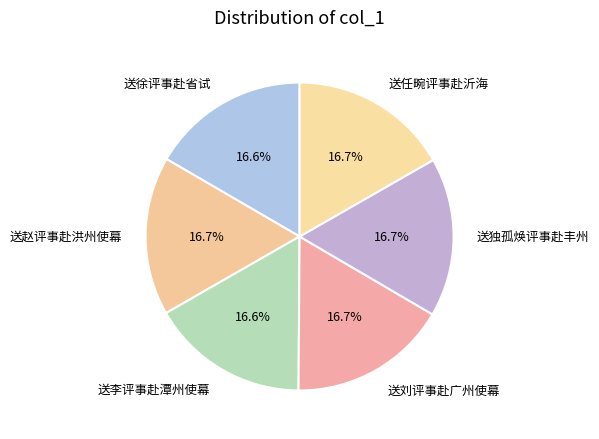

Is 送刘评事赴广州使幕 the majority of the pie?

No